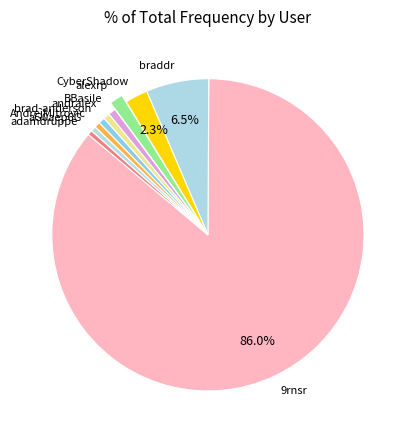

The 9rnsr slice represents 86% of the pie. True or false?

True